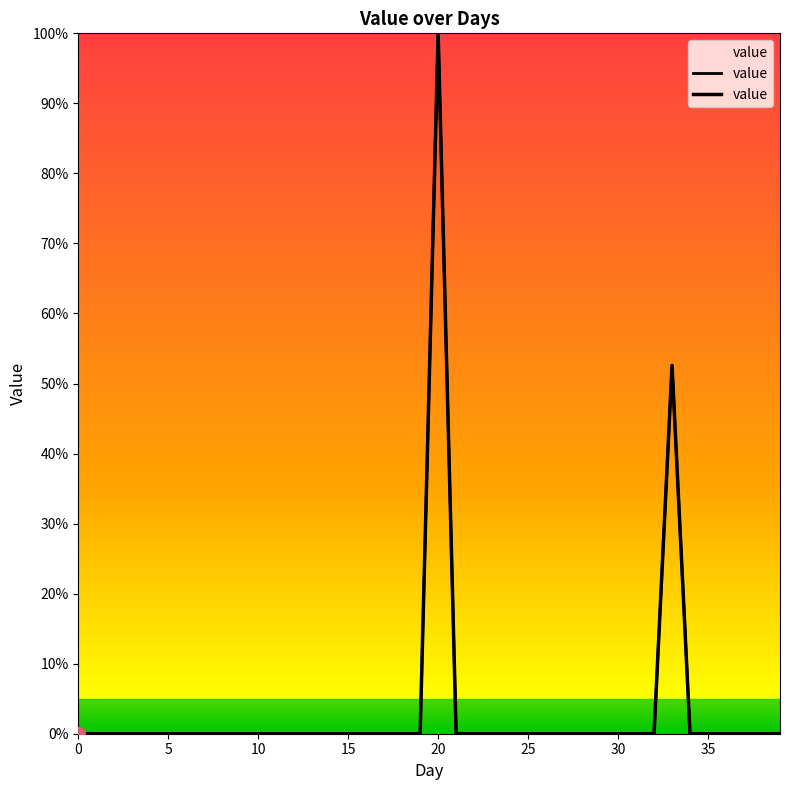

Count the values in the range 0 to 1.

40